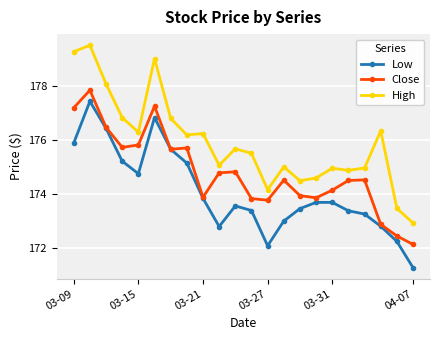

Which series has the largest range (max minus min)?

High